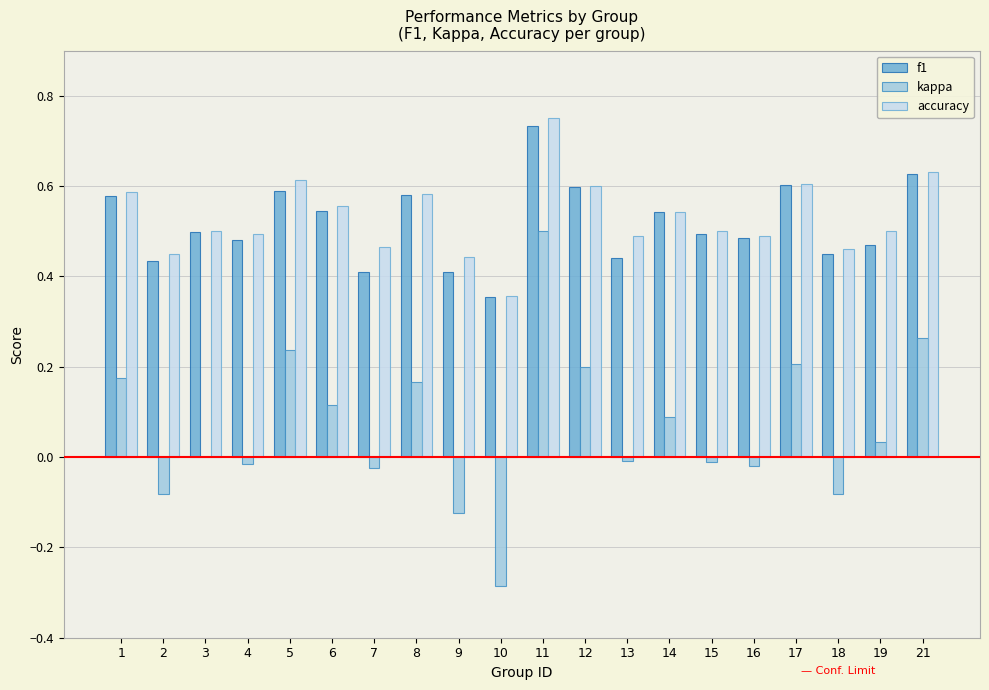

Which category has the highest value in the kappa series?

11